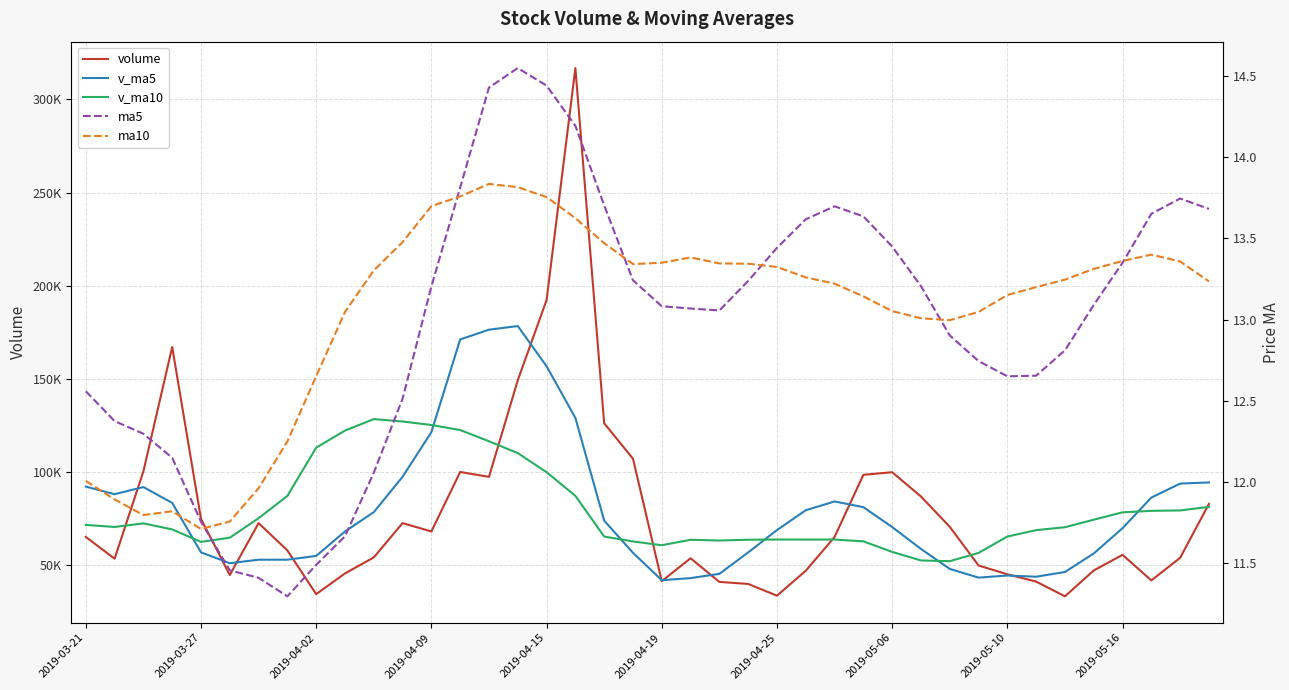

What is the sum of the ma5 values at 2019-04-02 and 2019-05-06?

24.9